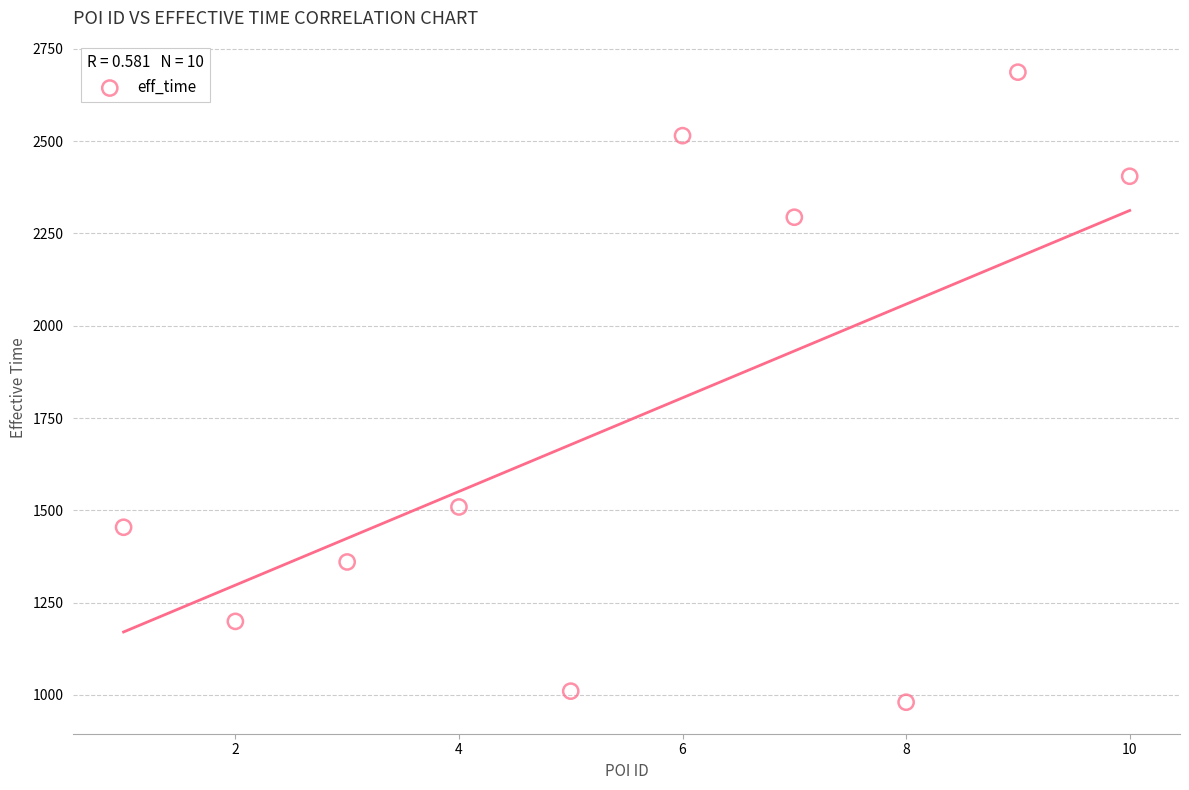

What is the range of X values (max minus min)?

9